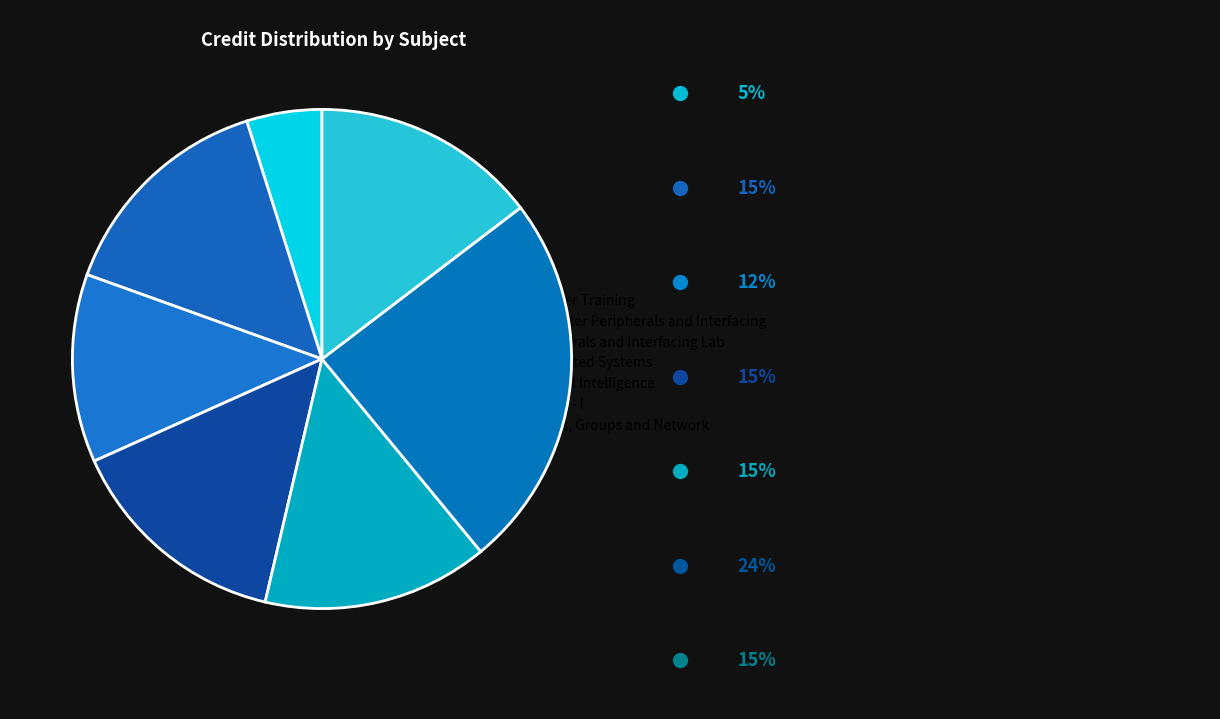

How many segments does this pie chart have?

7